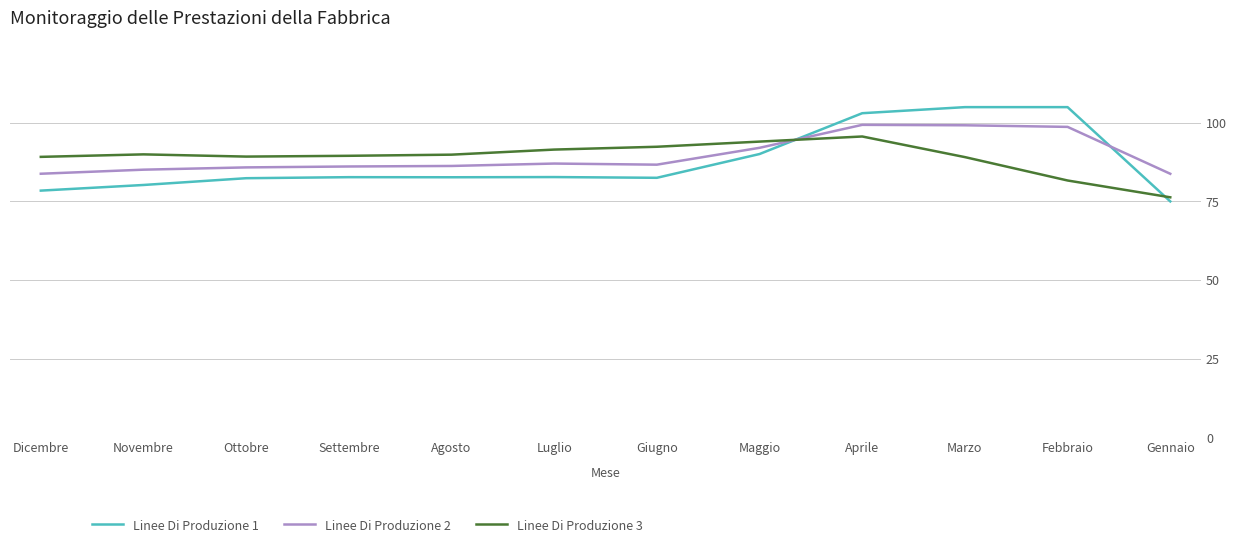

Read the Linee Di Produzione 1 value at Giugno.

82.5